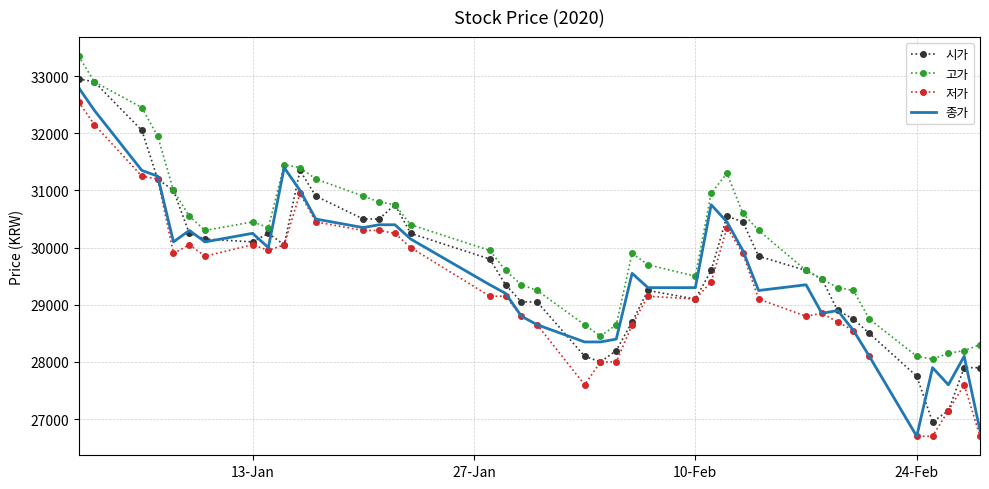

What is the smallest value displayed?

26700